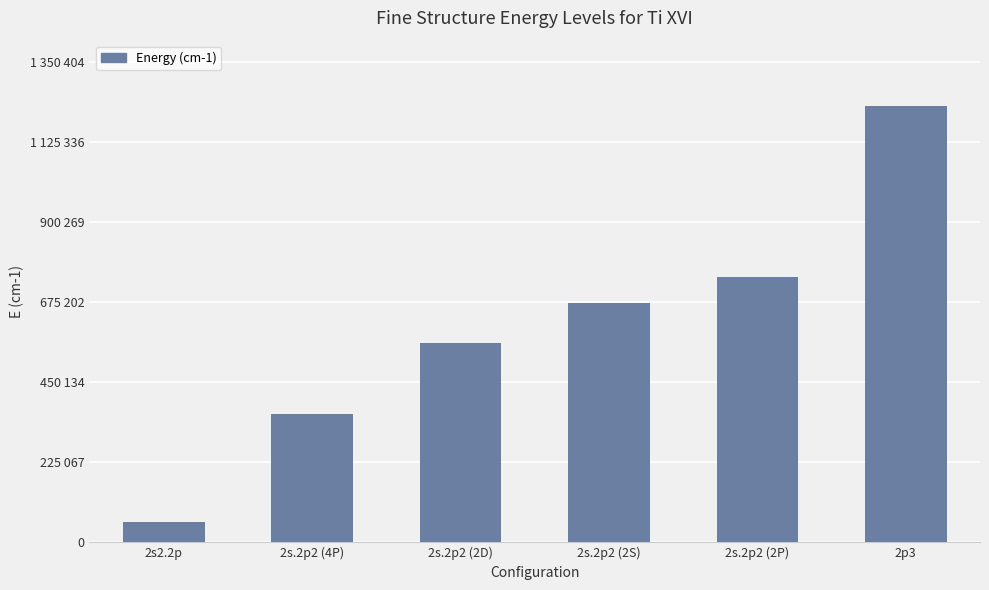

What is the difference between the maximum and minimum values?

1171400